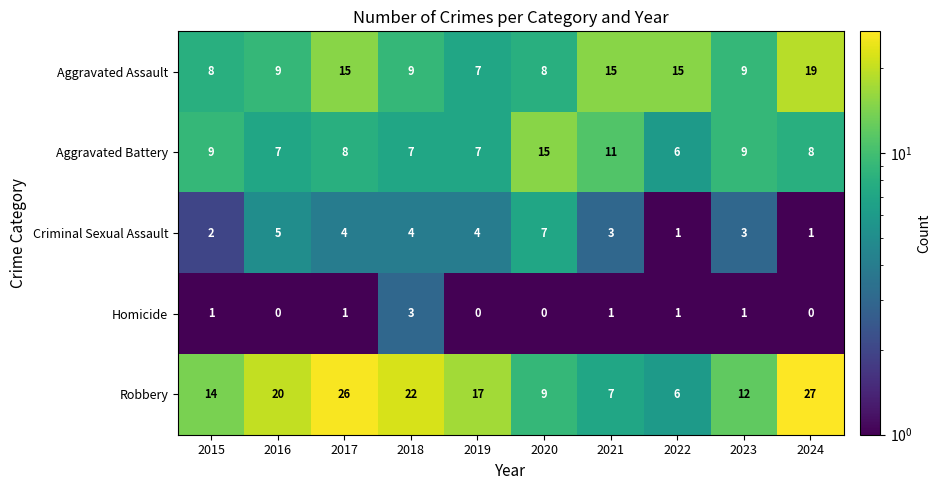

At which category is the sum across all series the highest?

2024